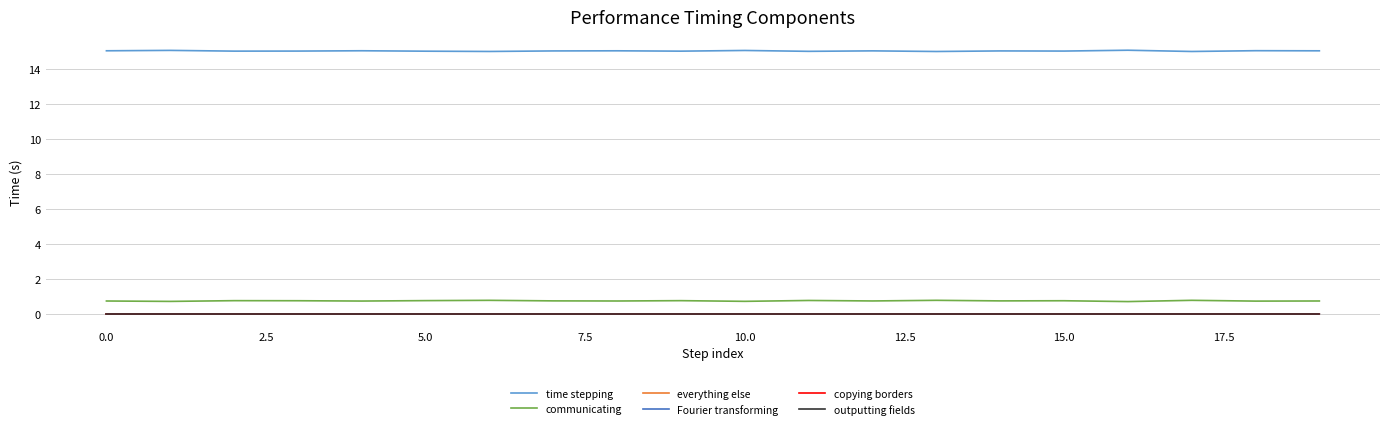

Is this an area chart (filled region under the line)?

No